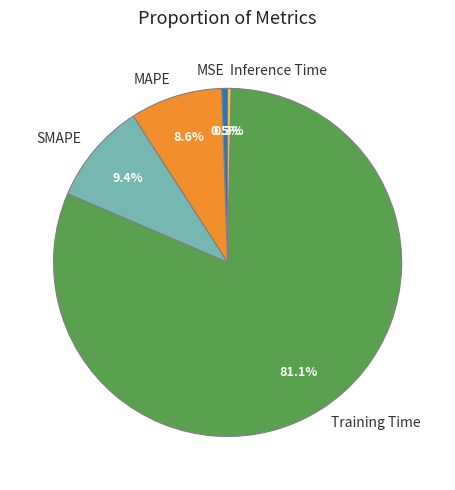

Do SMAPE and Training Time together represent more than half of the pie?

Yes